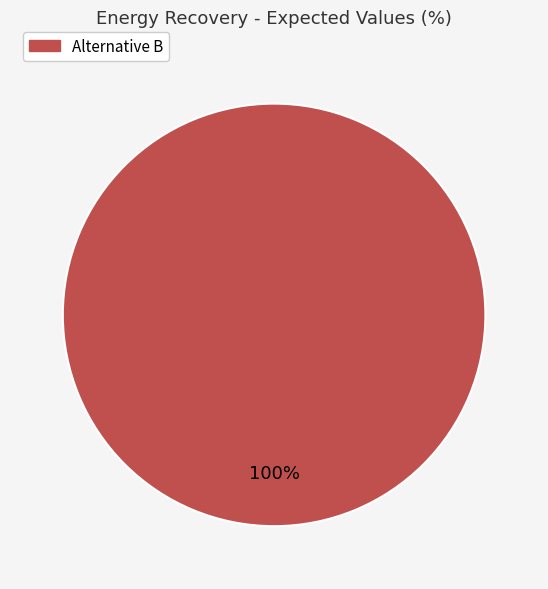

How many segments does this pie chart have?

1